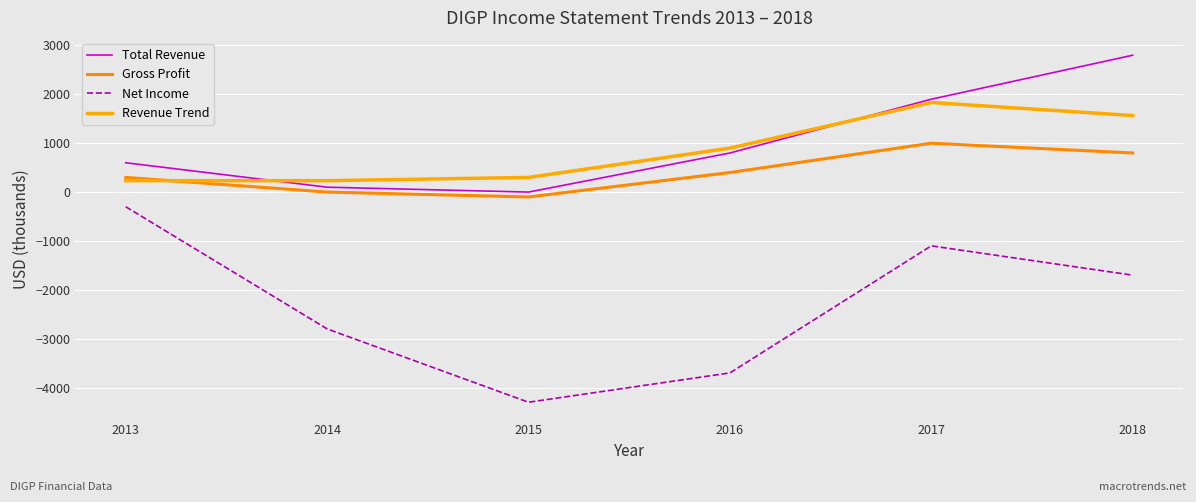

What is the difference between the Total Revenue values at 2014 and 2015?

100.0